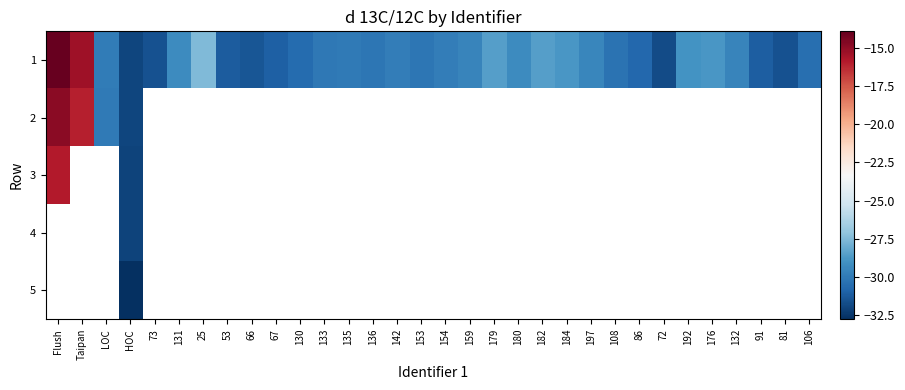

At HOC, list the series in order from smallest to largest.

5, 4, 3, 2, 1